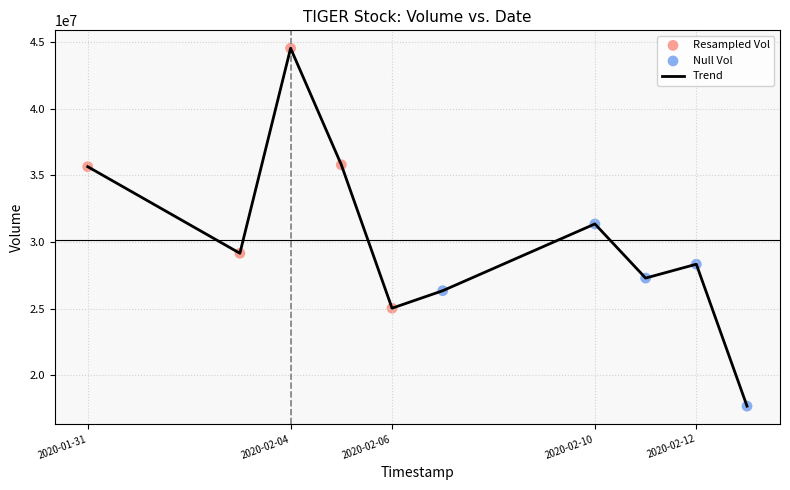

What is the difference between the maximum and minimum values?

26862600